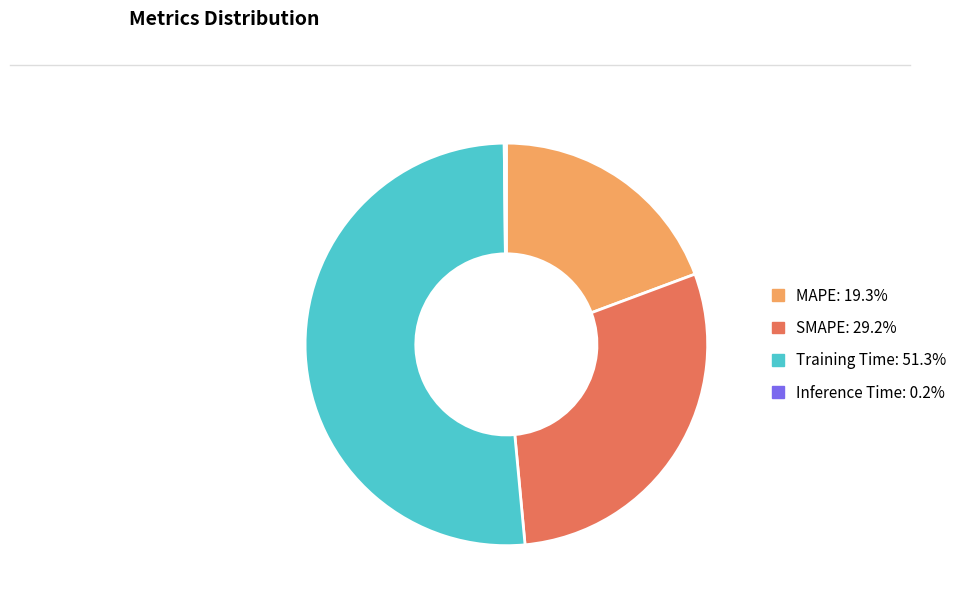

Is there any slice that represents more than half of the pie?

Yes